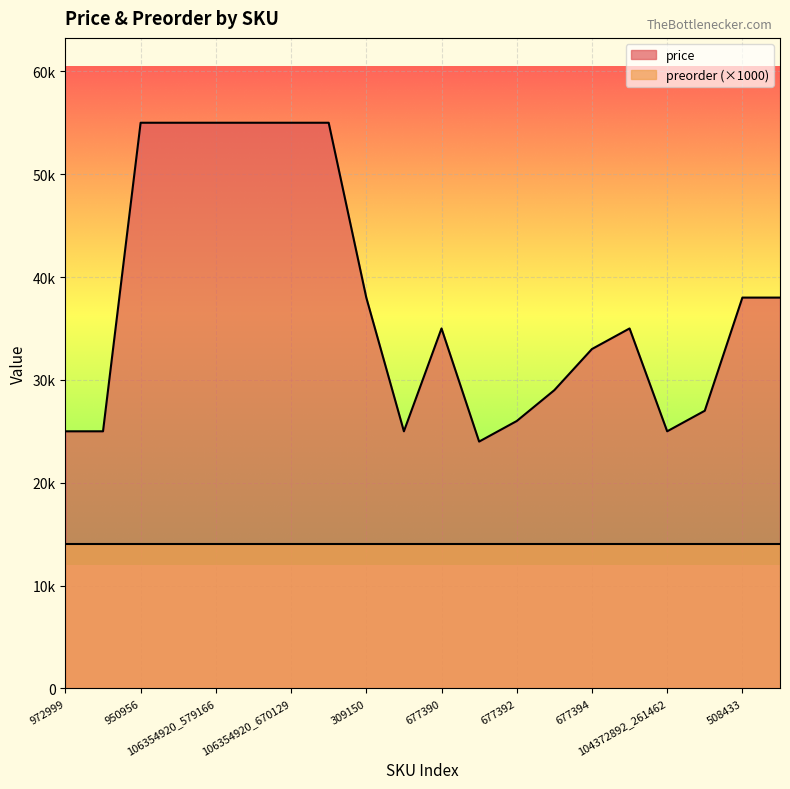

At which label is the value closest to 39500?

309150